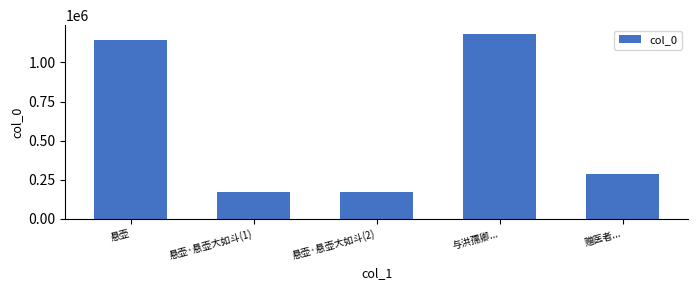

Reading right to left, what are all the values shown in this chart?

286309	1179133	170353	170353	1140392